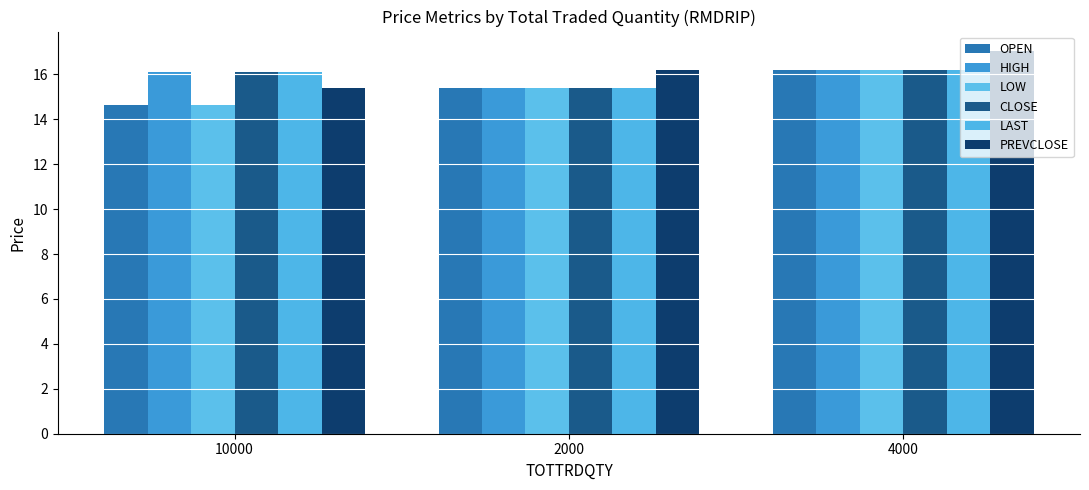

Where does the OPEN series first go above 15?

2000